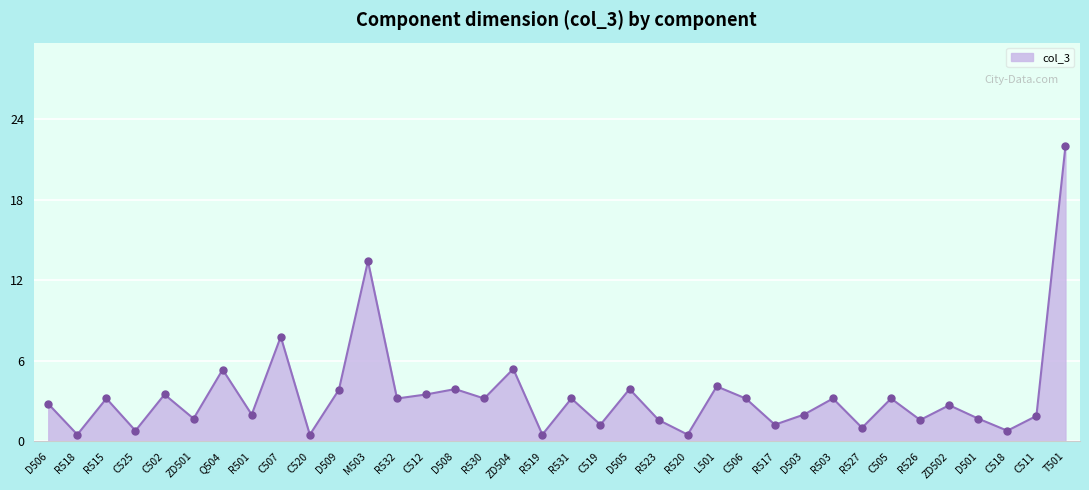

Between D503 and D509, which is larger?

D509